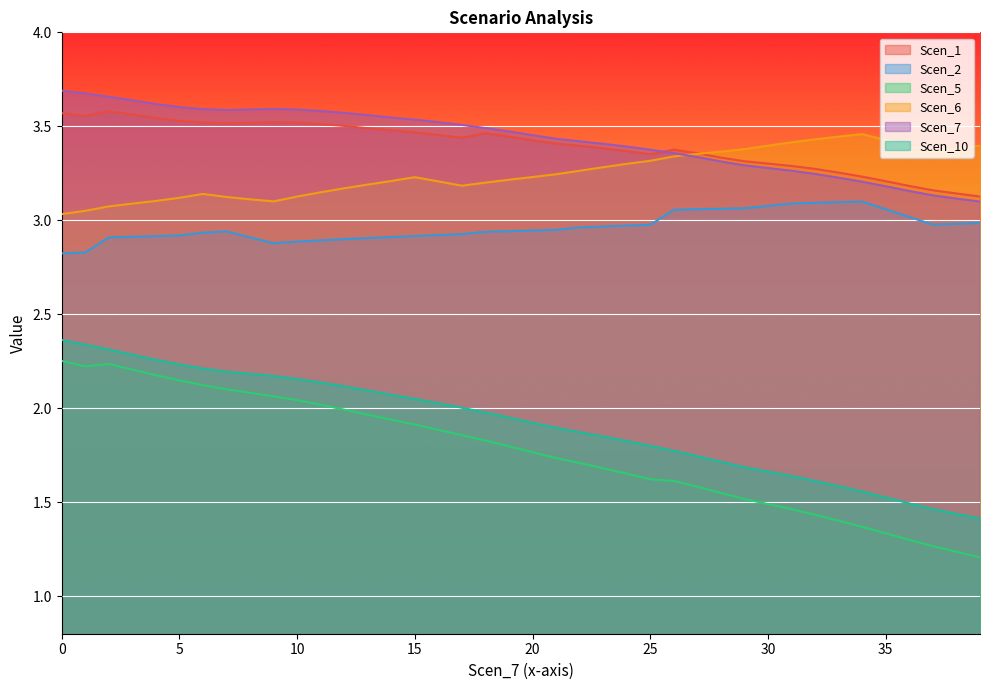

True or false: Scen_7 and Scen_5 intersect in this chart.

False